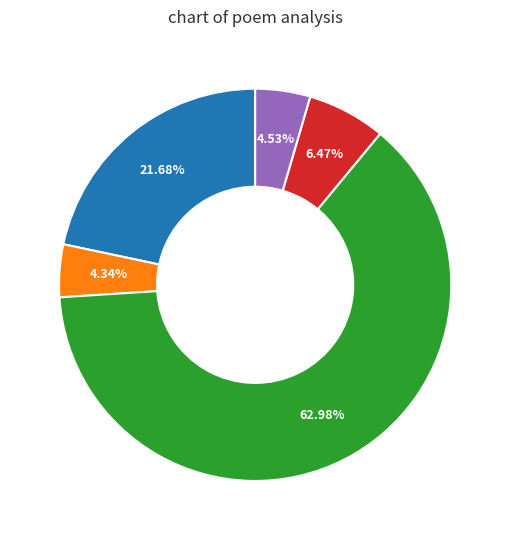

Does any single category account for the majority?

Yes